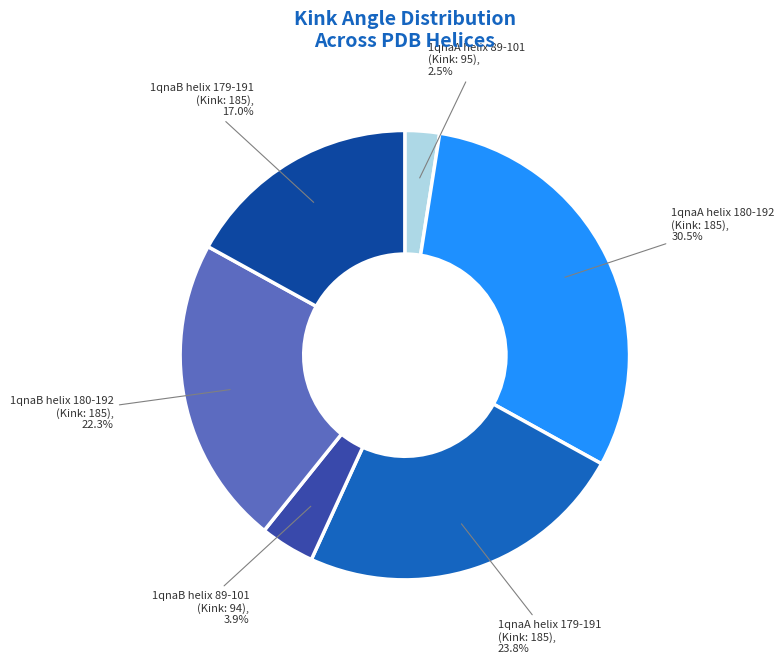

Does any single category account for the majority?

No